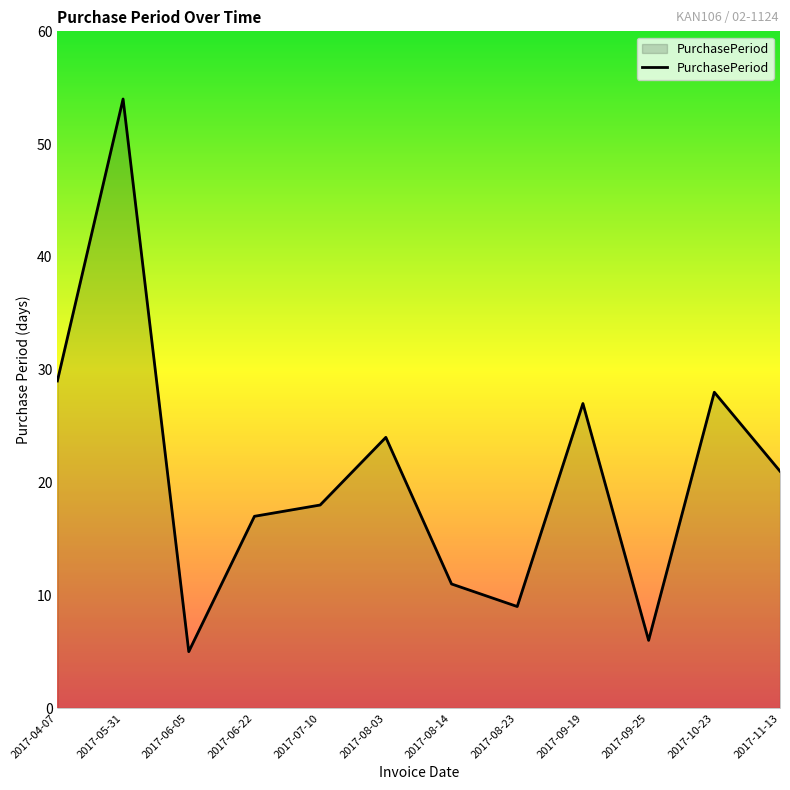

Count the number of categories in the chart.

12